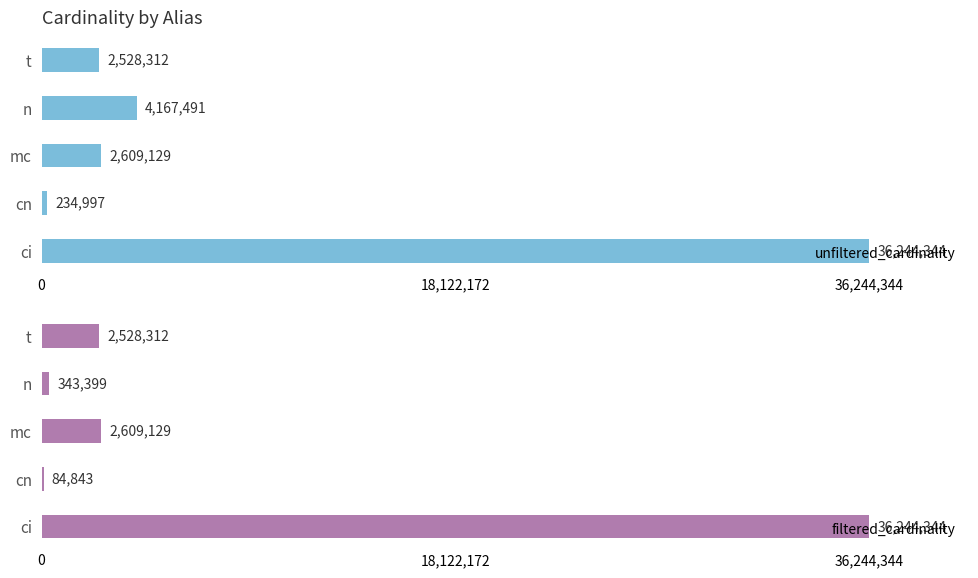

The unfiltered_cardinality series shows 53398342 at ci. True or false?

False